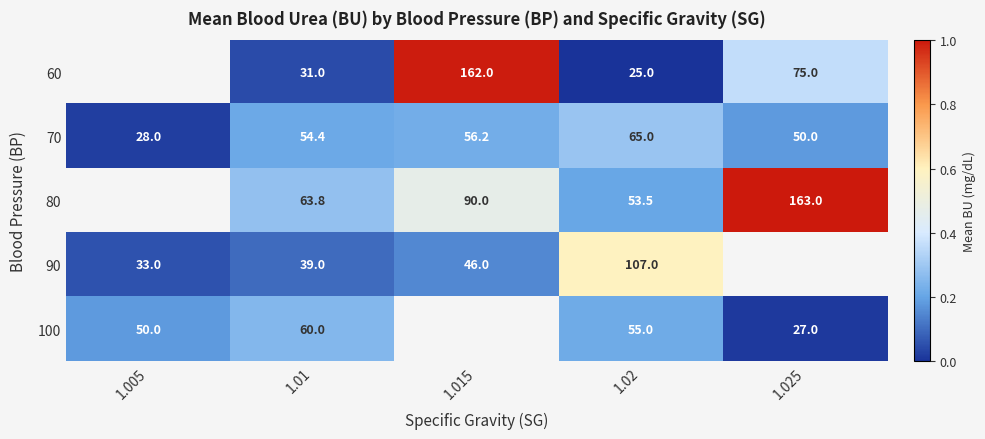

Is it true that 90 equals 46.0 at 1.015?

True